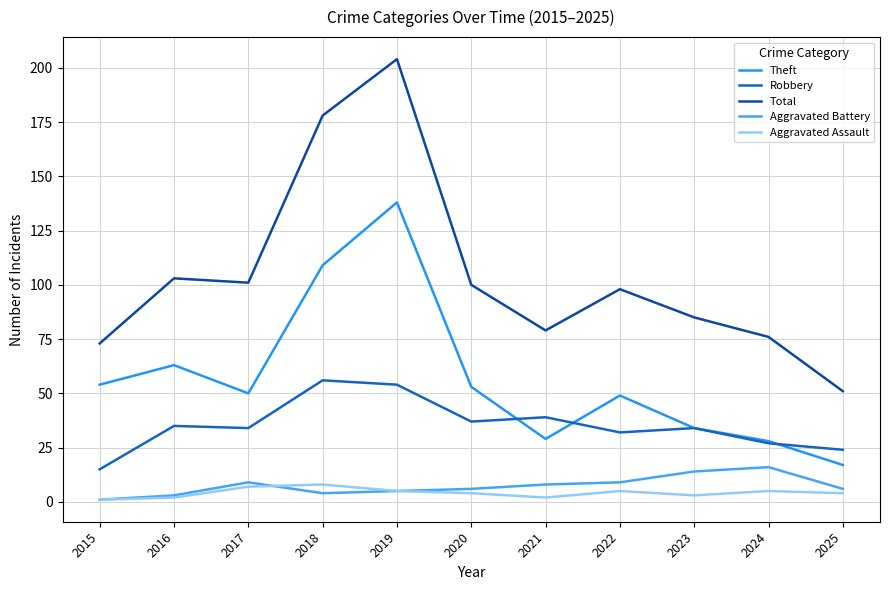

The Aggravated Assault series shows 5 at 2019. True or false?

True